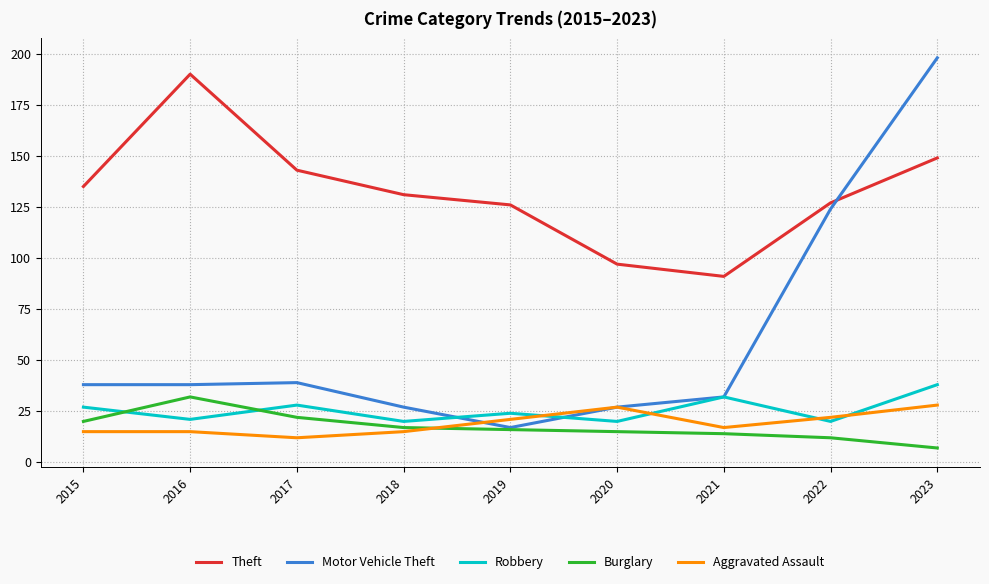

True or false: Theft and Motor Vehicle Theft intersect in this chart.

True